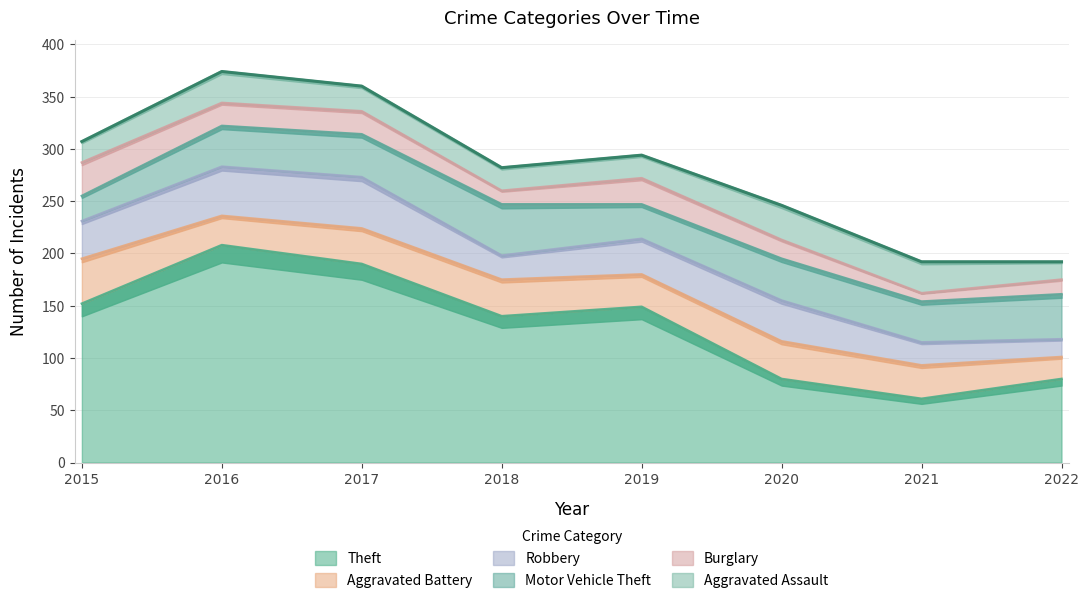

At which label does Aggravated Battery first exceed 34?

2015